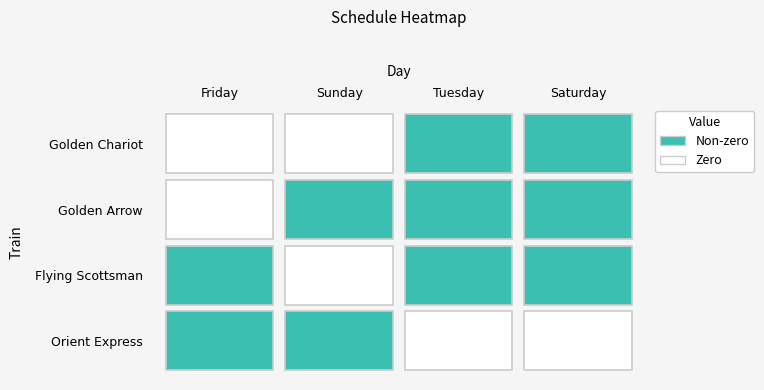

Which series has the largest total across all categories?

Orient Express